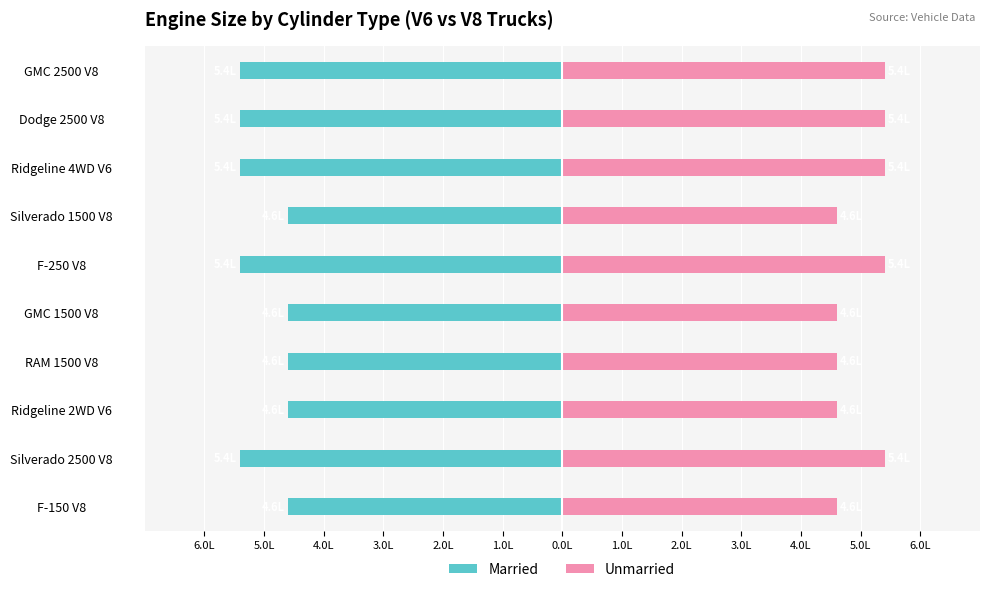

What is the difference between the maximum and minimum values in the Married series?

0.8